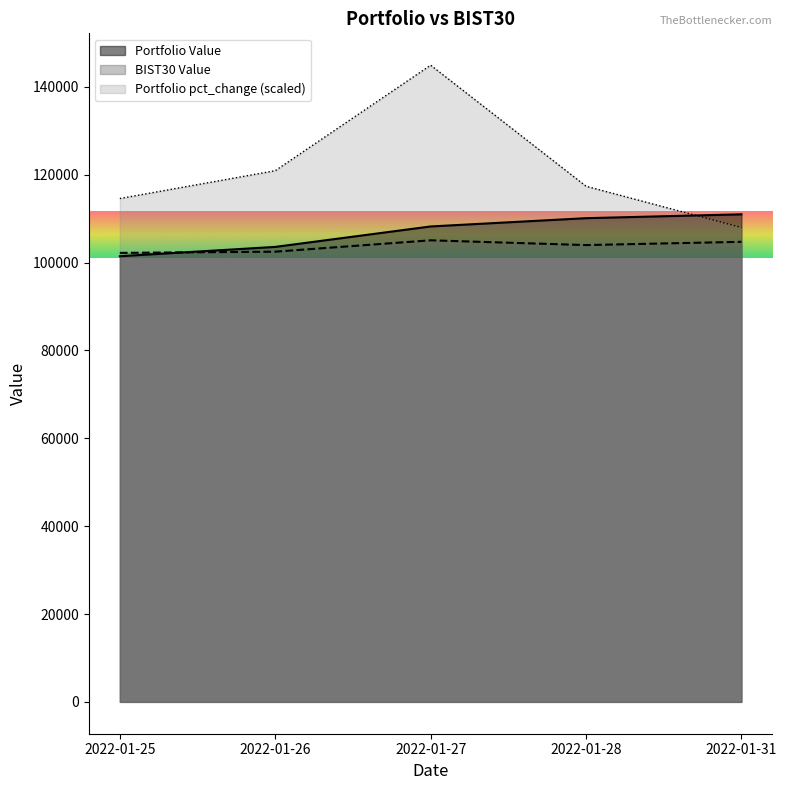

Which series has the largest range (max minus min)?

Portfolio pct_change (scaled)